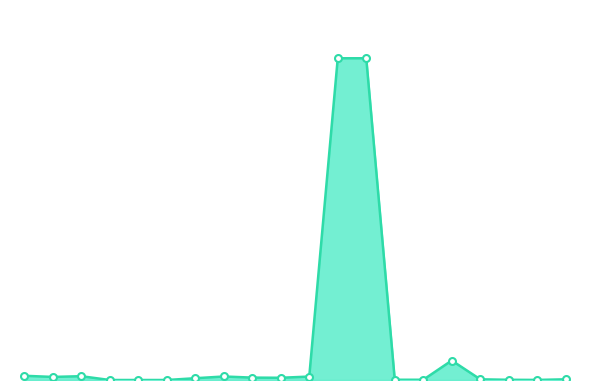

What is the greatest value displayed?

100.0